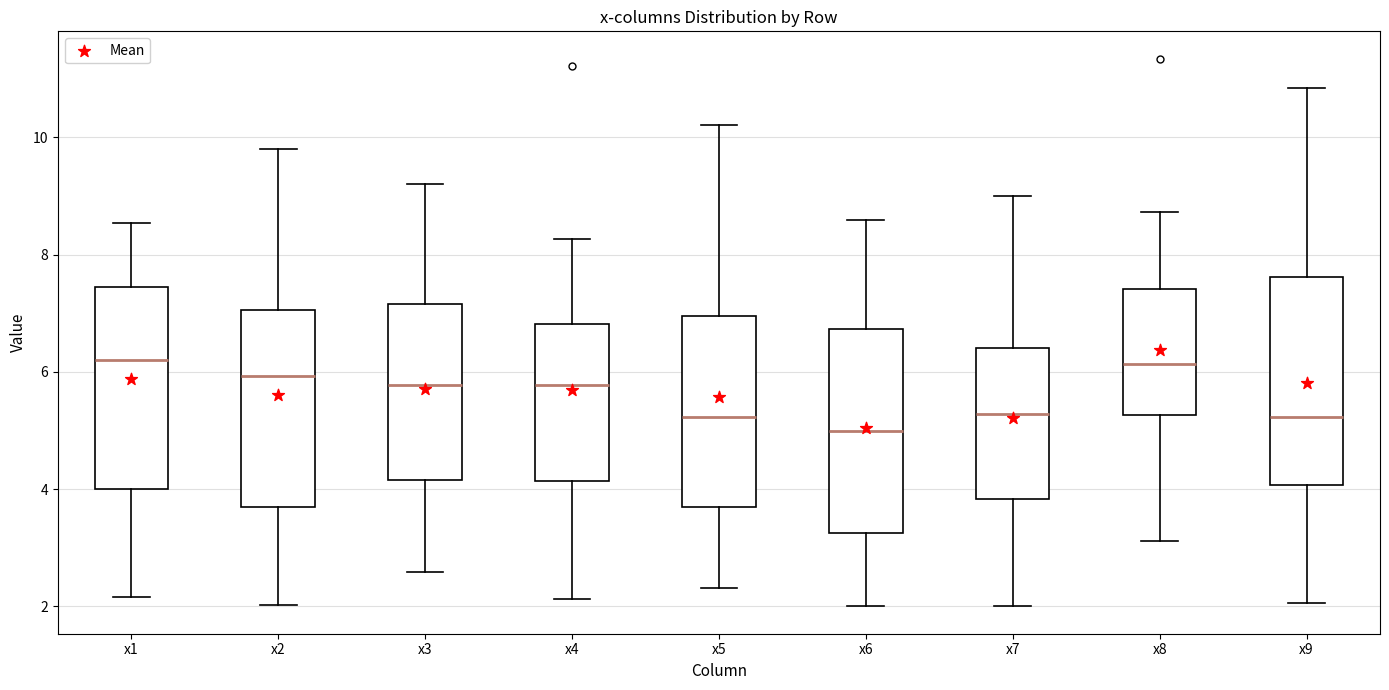

Reading left to right, read every box against the y-axis: the position of its median line, the range the box covers, and the ends of its whiskers. The values are not printed on the chart, so give them approximately, as read against the axis.

x1: median 6.2, box 4.0 to 7.4, whiskers 2.2 to 8.6
x2: median 6.0, box 3.6 to 7.0, whiskers 2.0 to 9.8
x3: median 5.8, box 4.2 to 7.2, whiskers 2.6 to 9.2
x4: median 5.8, box 4.2 to 6.8, whiskers 2.2 to 8.2
x5: median 5.2, box 3.8 to 7.0, whiskers 2.4 to 10.2
x6: median 5.0, box 3.2 to 6.8, whiskers 2.0 to 8.6
x7: median 5.2, box 3.8 to 6.4, whiskers 2.0 to 9.0
x8: median 6.2, box 5.2 to 7.4, whiskers 3.2 to 8.8
x9: median 5.2, box 4.0 to 7.6, whiskers 2.0 to 10.8